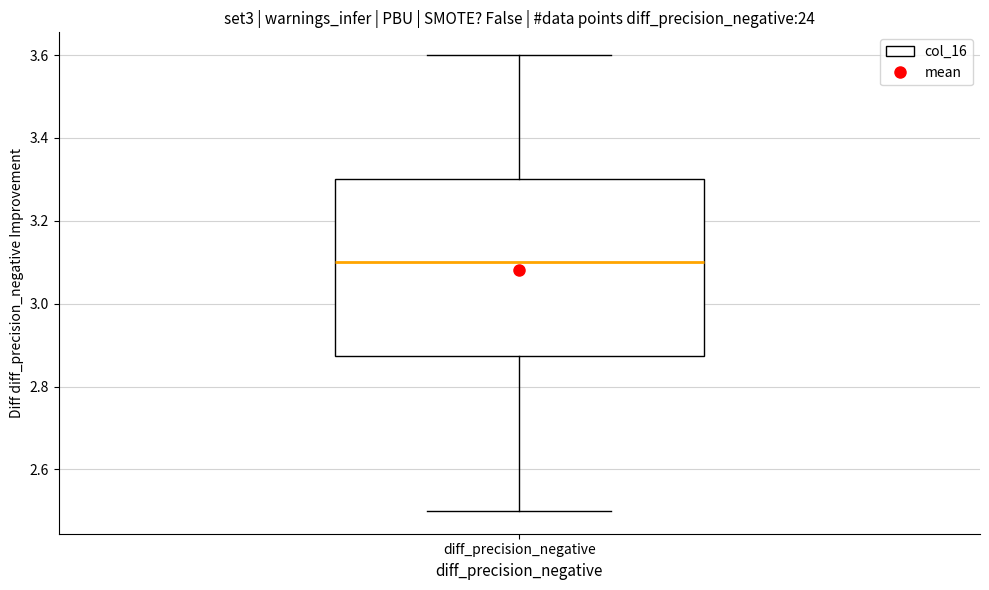

Read this box plot against the y-axis: the position of the median line, the range covered by the box, and the ends of both whiskers. The values are not printed on the chart, so give them approximately, as read against the axis.

median 3.10, box 2.88 to 3.30, whiskers 2.50 to 3.60